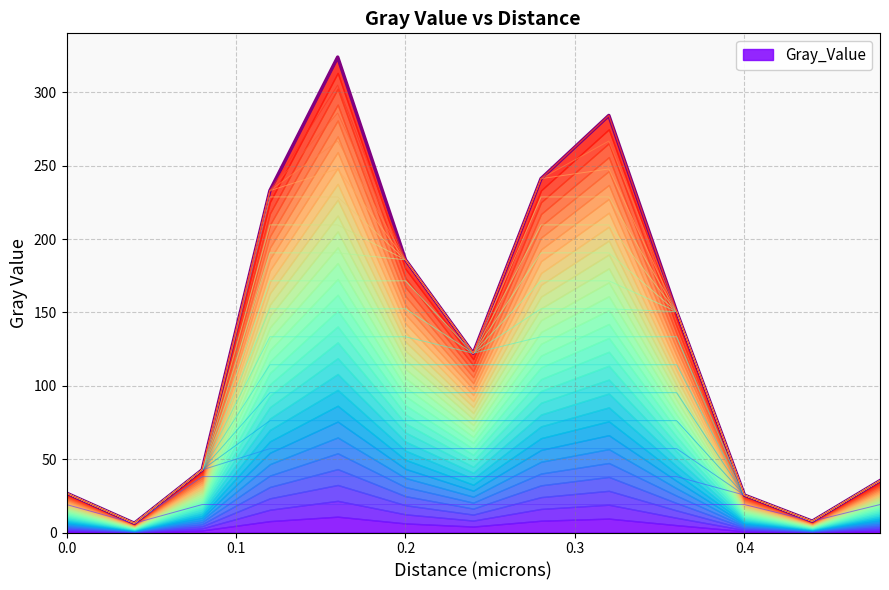

Reading right to left, extract all data points from this chart.

0.48=35.4	0.44=7.7	0.4=25.5	0.36=150.5	0.32=284.2	0.28=241.2	0.24=122.2	0.2=185.8	0.16=324.0	0.12=233.0	0.08=42.7	0.04=6.3	0.0=26.8